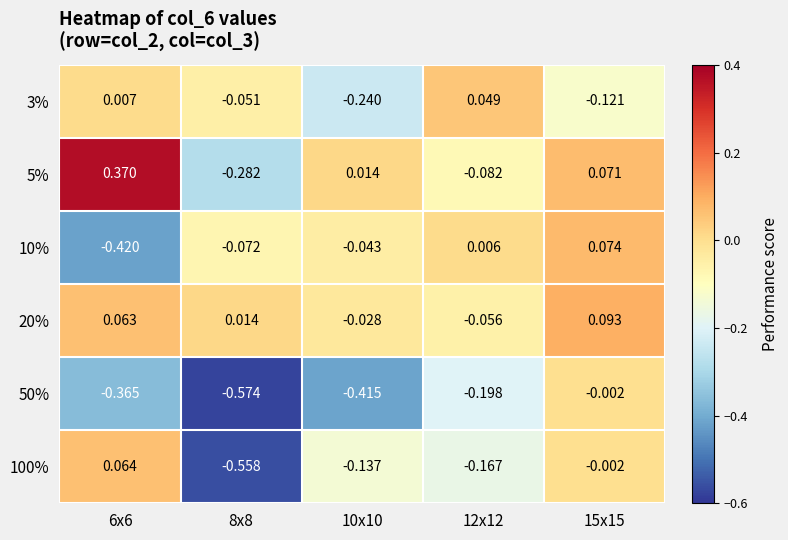

How many series are shown in this chart?

6